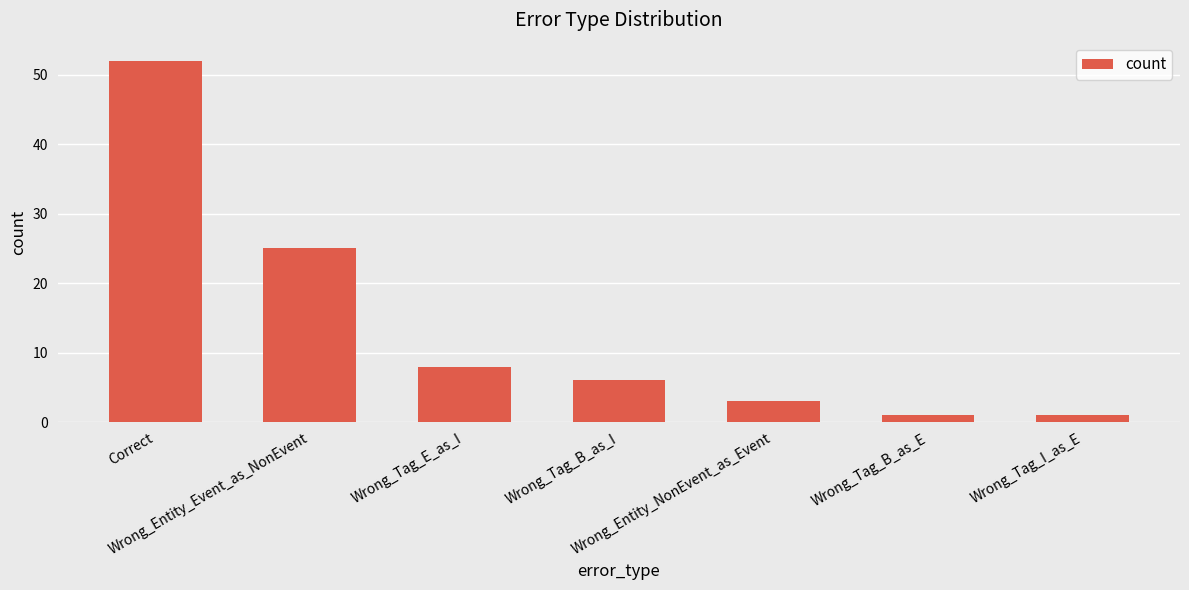

What is the difference between the maximum and minimum values?

51